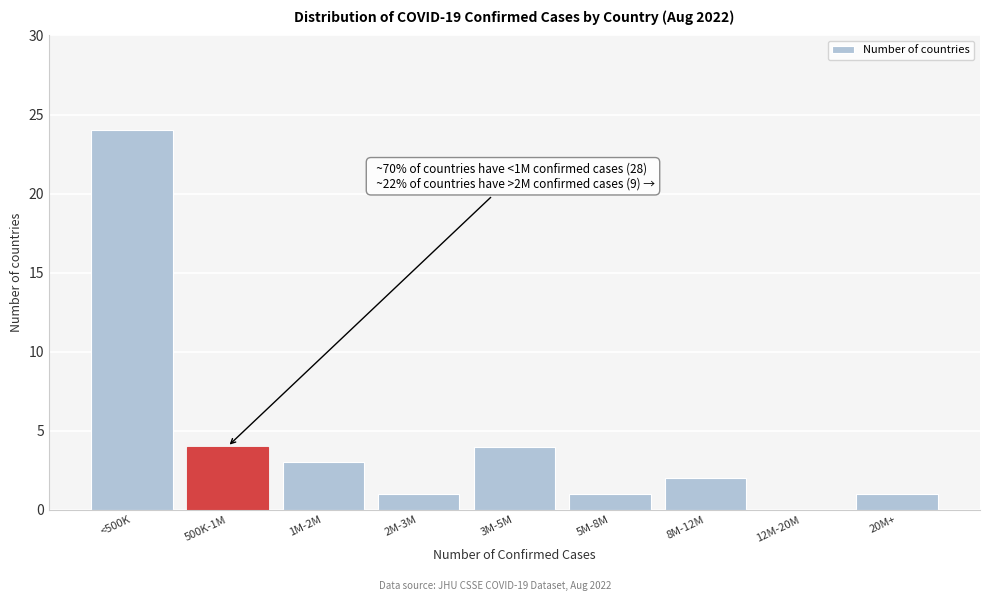

Reading left to right, extract all data points from this chart.

<500K=24	500K-1M=4	1M-2M=3	2M-3M=1	3M-5M=4	5M-8M=1	8M-12M=2	12M-20M=0	20M+=1